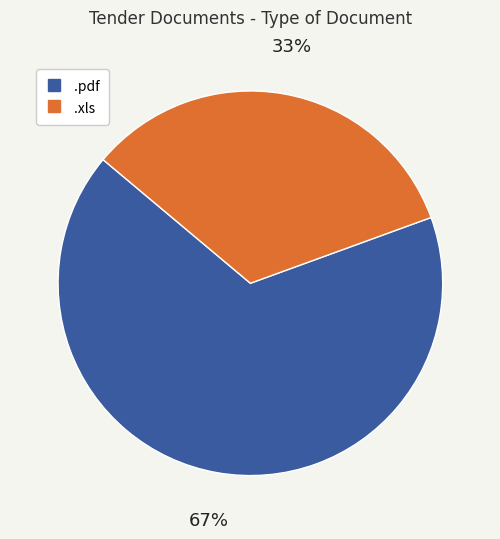

Which has a higher value, .xls or .pdf?

.pdf